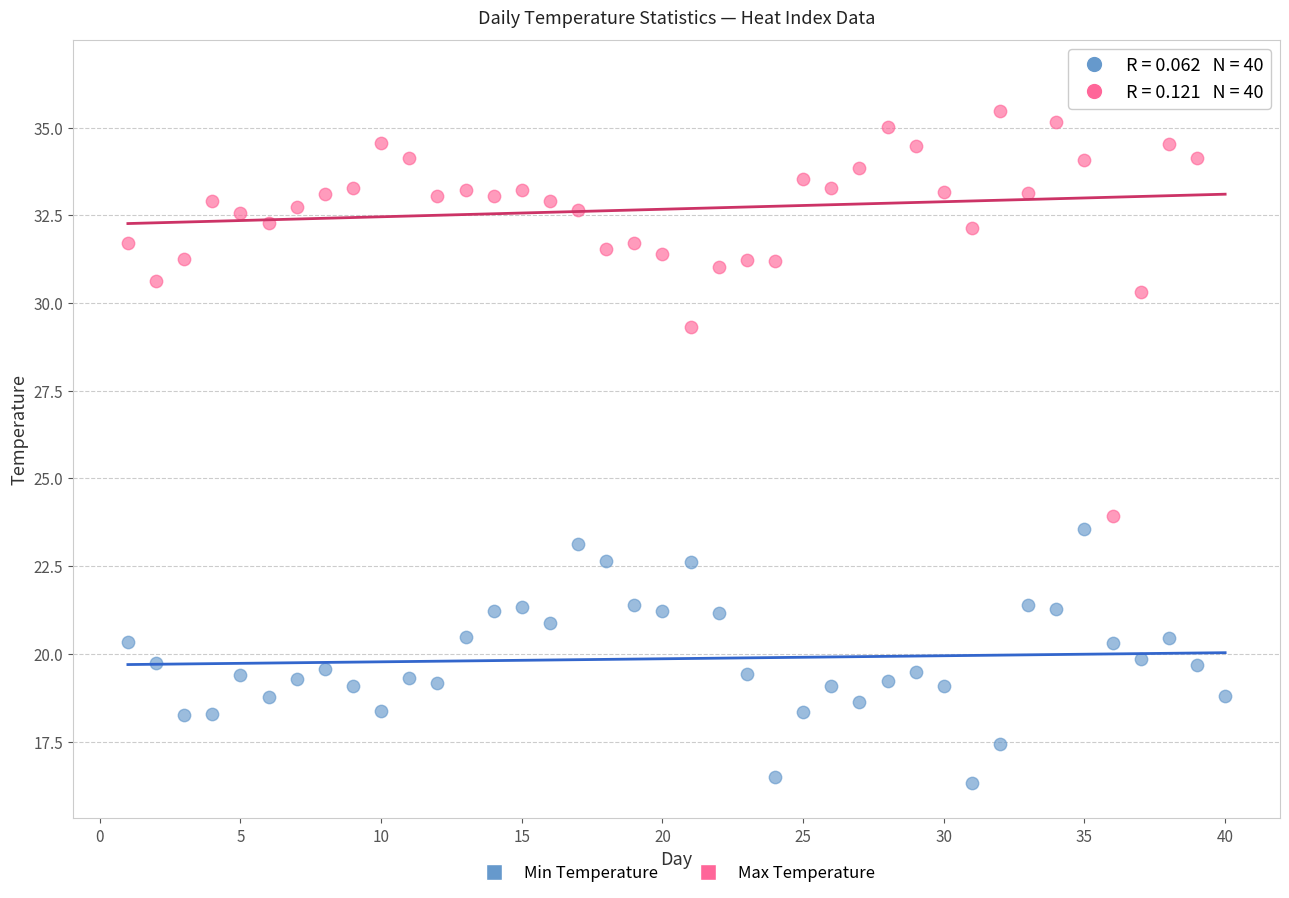

Which series reaches the minimum Y coordinate?

Min Temperature